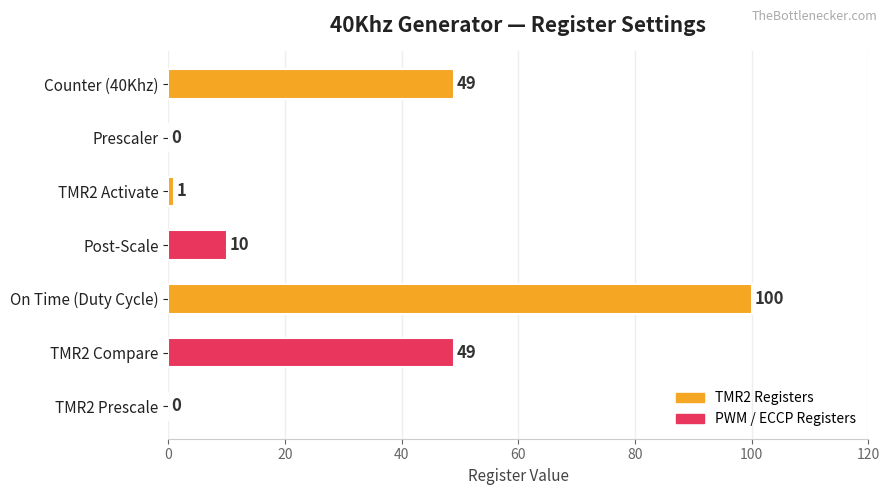

Reading bottom to top, extract all data points from this chart.

TMR2 Prescale=0	TMR2 Compare=49	On Time (Duty Cycle)=100	Post-Scale=10	TMR2 Activate=1	Prescaler=0	Counter (40Khz)=49